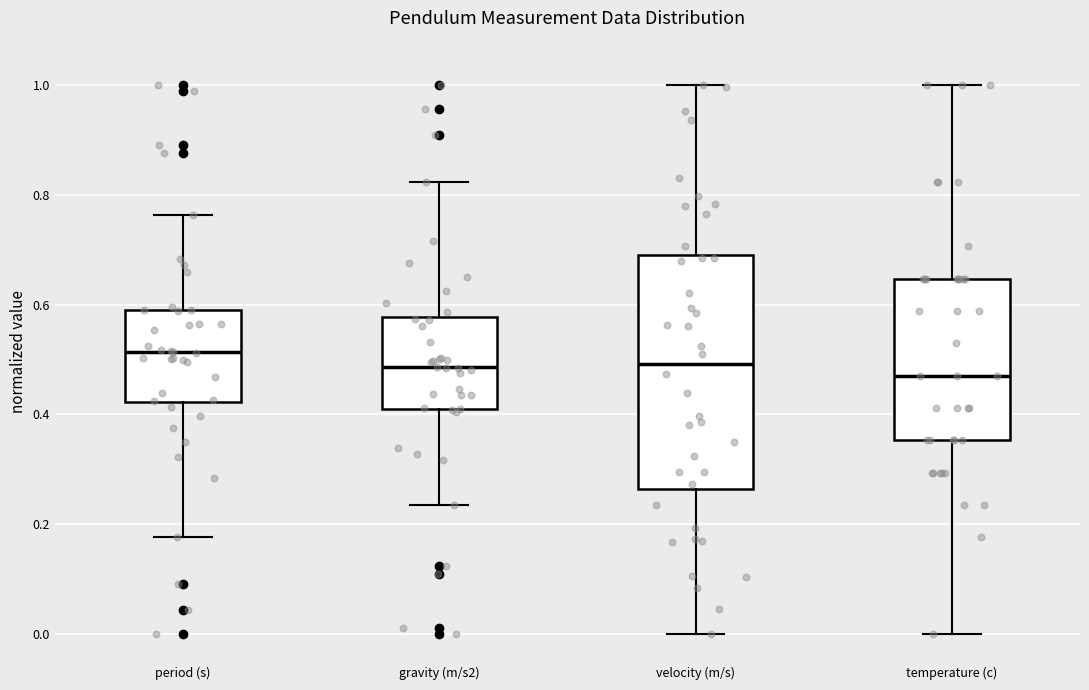

Reading left to right, transcribe this box plot: for each box, give where its median line is, the range the box spans, and where its two whiskers end, as read against the y-axis. The values are not printed on the chart, so give them approximately, as read against the axis.

period (s): median 0.52, box 0.42 to 0.60, whiskers 0.18 to 0.76
gravity (m/s2): median 0.48, box 0.40 to 0.58, whiskers 0.24 to 0.82
velocity (m/s): median 0.50, box 0.26 to 0.70, whiskers 0.00 to 1.00
temperature (c): median 0.48, box 0.36 to 0.64, whiskers 0.00 to 1.00